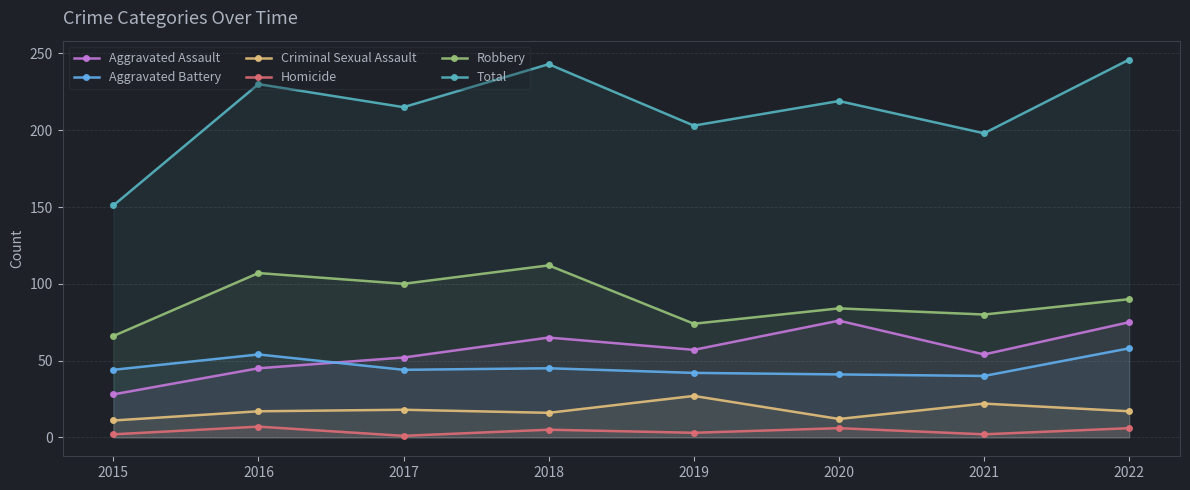

True or false: Homicide and Total intersect in this chart.

False